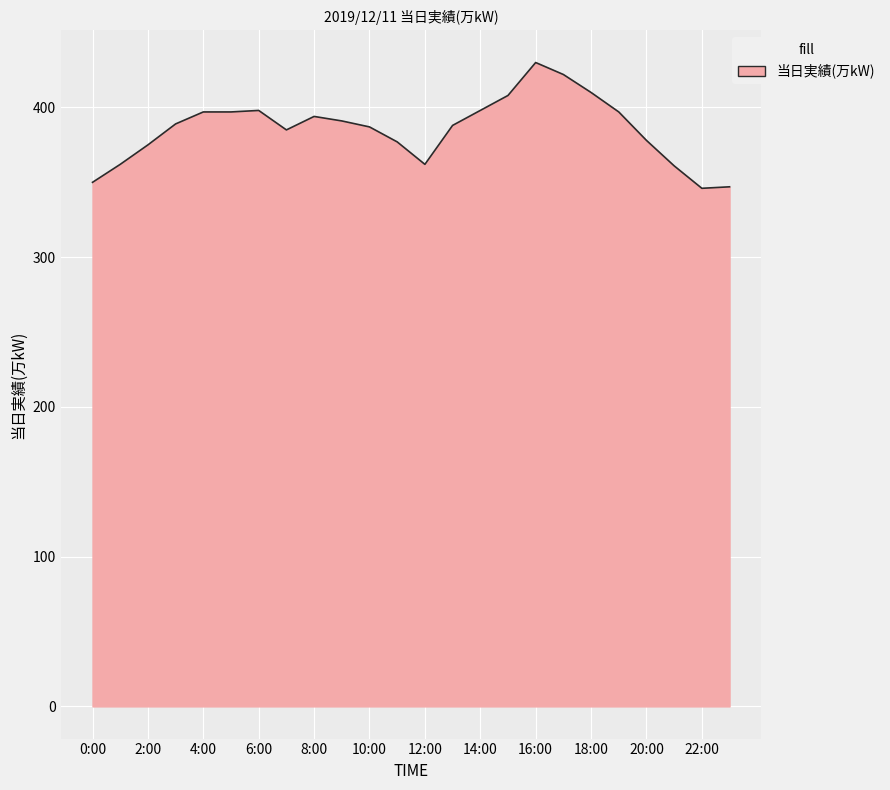

What is the smallest value displayed?

346